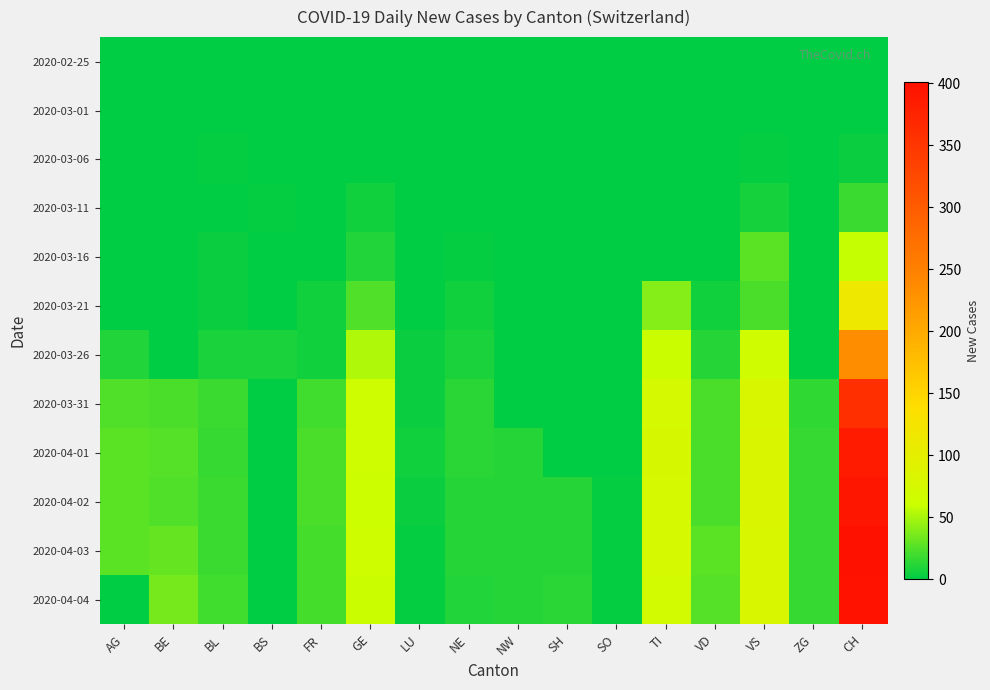

Count the number of categories in the chart.

16